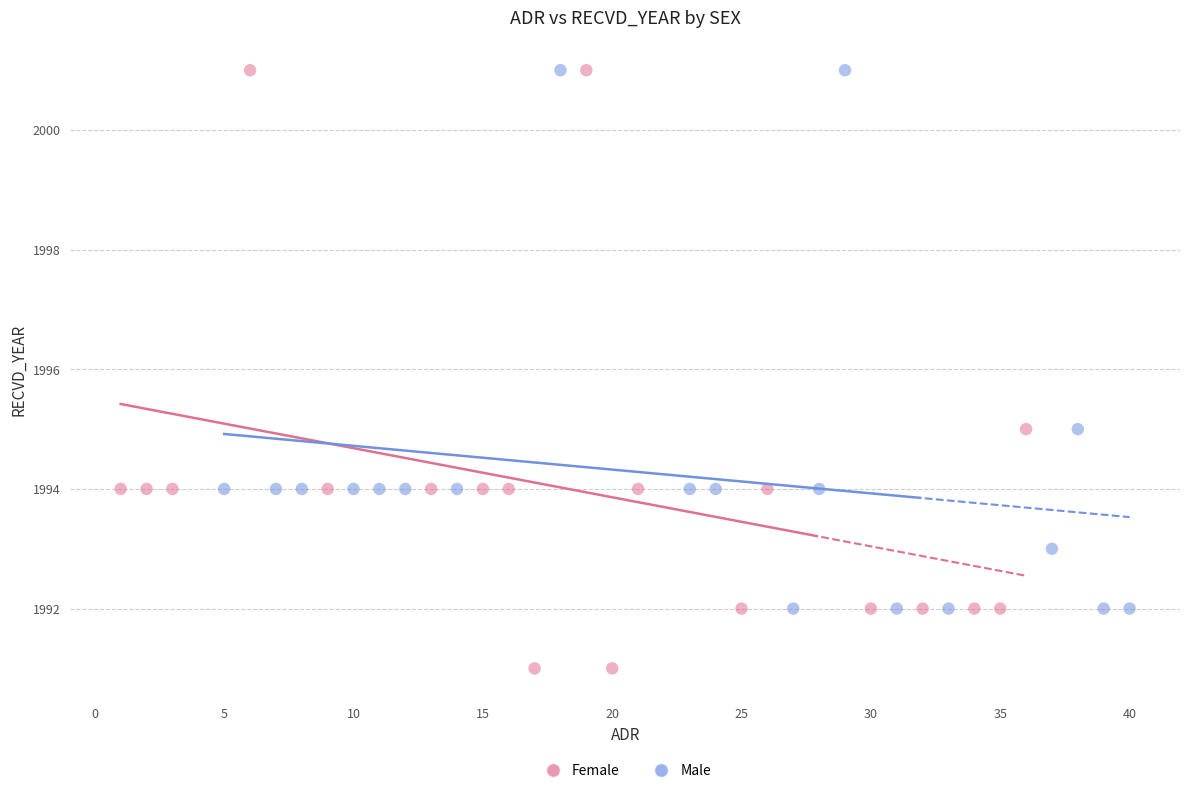

Which series has the largest Y range (max minus min)?

Female